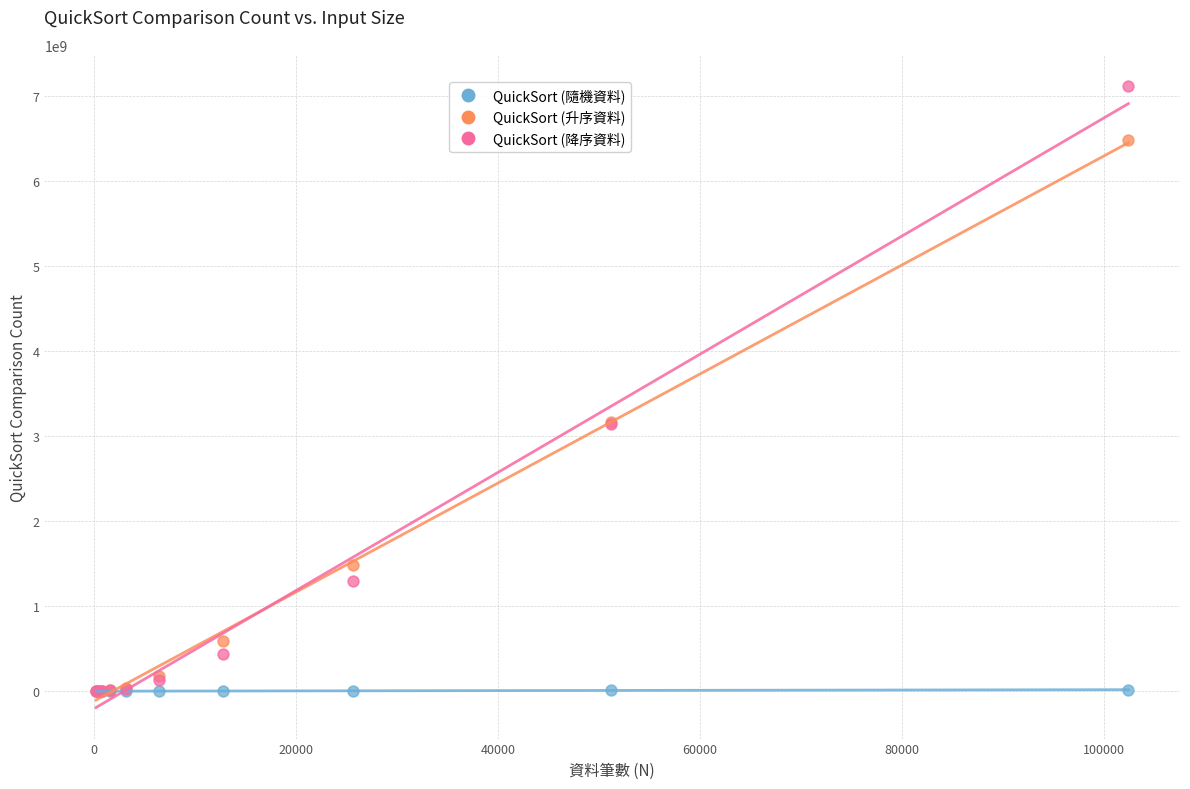

Which series has the widest spread of Y values?

QuickSort (降序資料)